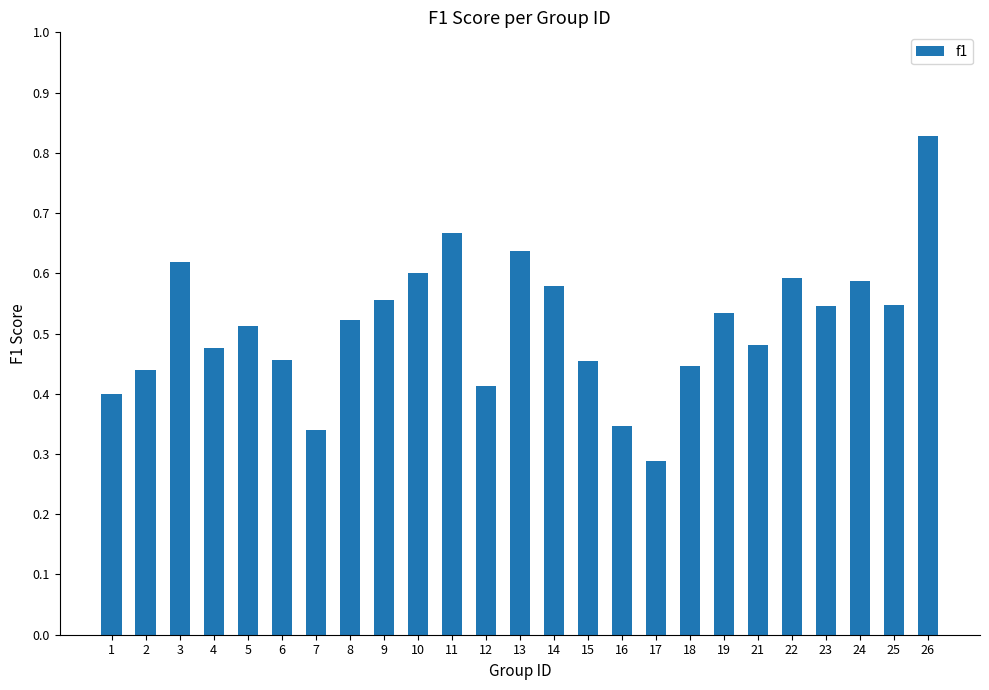

Does the chart contain stacked bars?

No